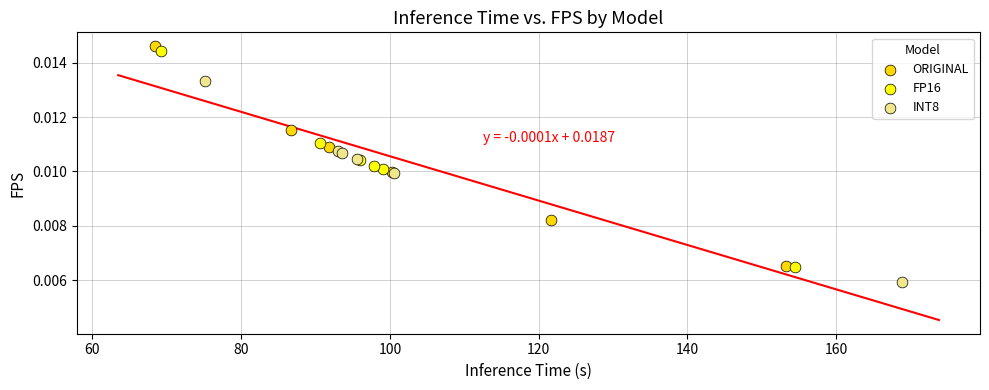

Which series reaches the minimum Y coordinate?

INT8